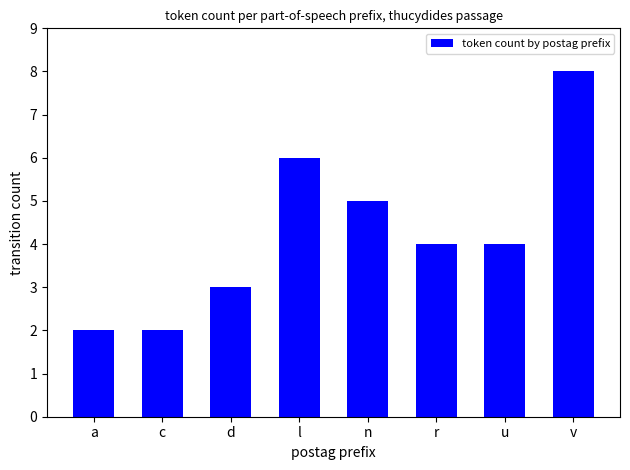

What is the difference between the values at n and c?

3